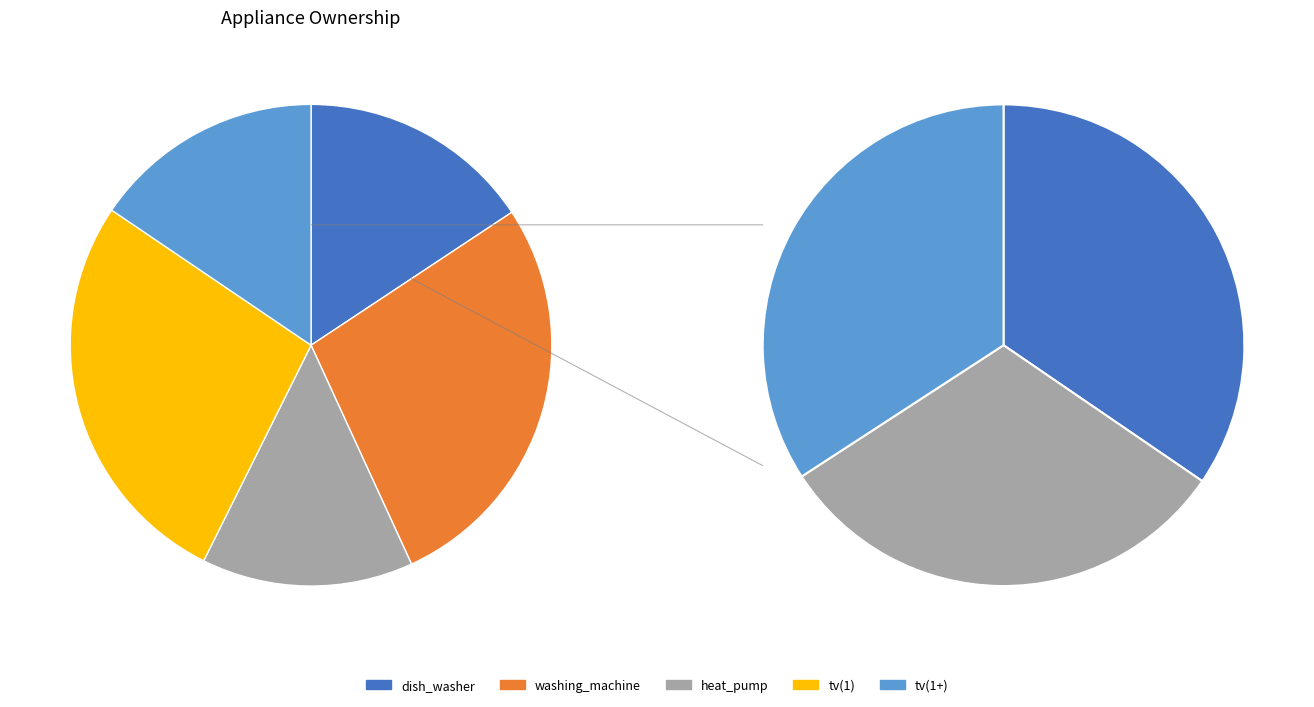

Is there a majority slice in this chart?

No